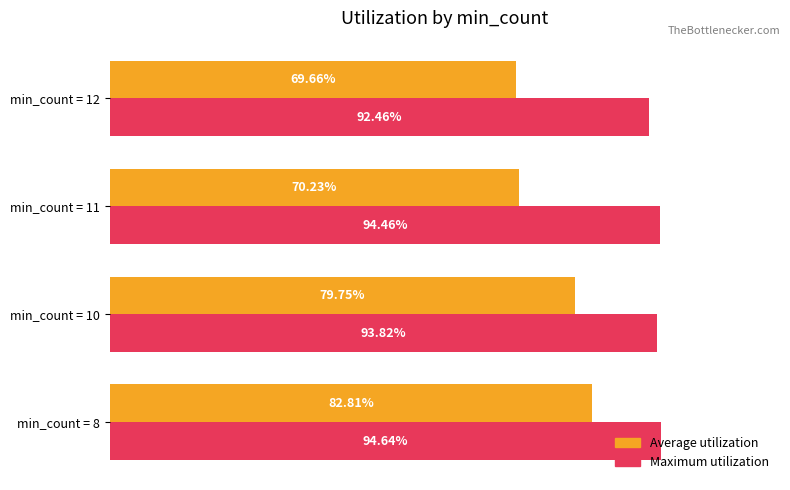

What are all the series names shown in the legend?

Average utilization, Maximum utilization